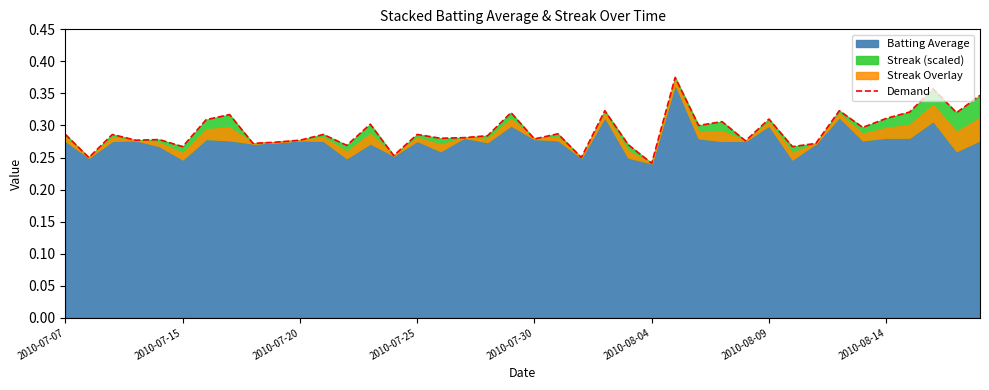

True or false: the data has more than 2 interior local peaks.

True